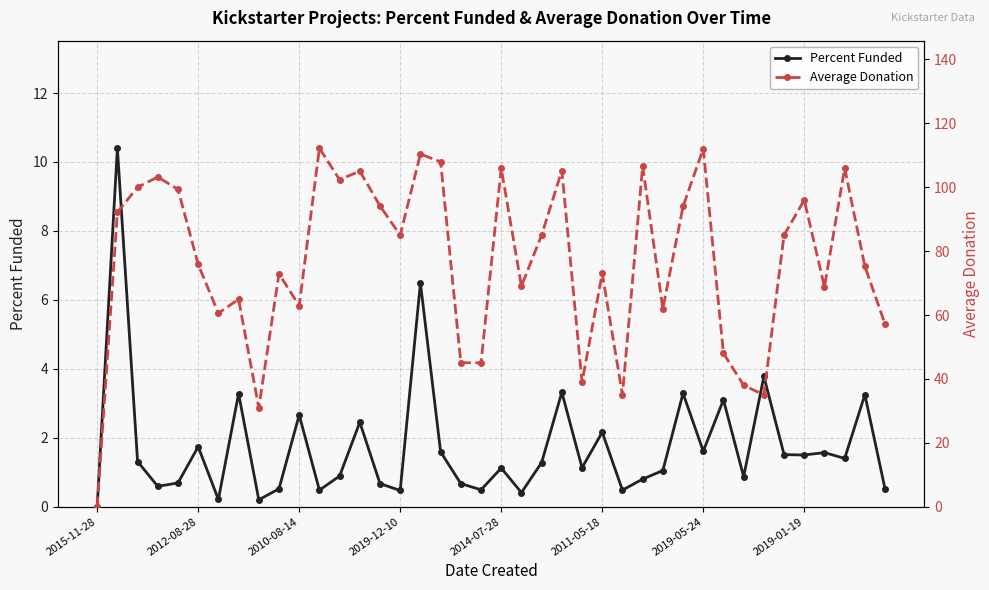

What are all the series names shown in the legend?

Percent Funded, Average Donation